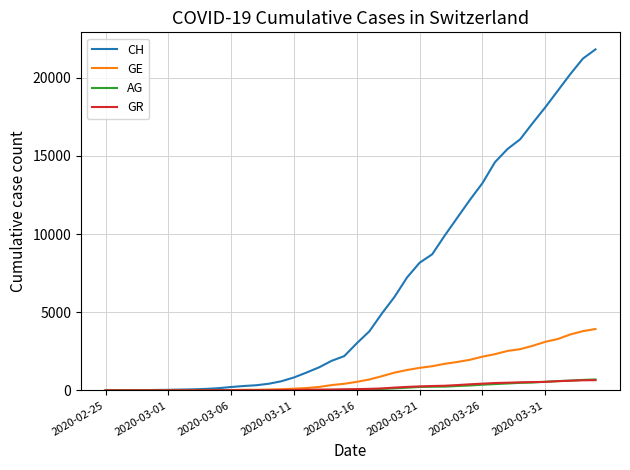

What are all the series names shown in the legend?

CH, GE, AG, GR